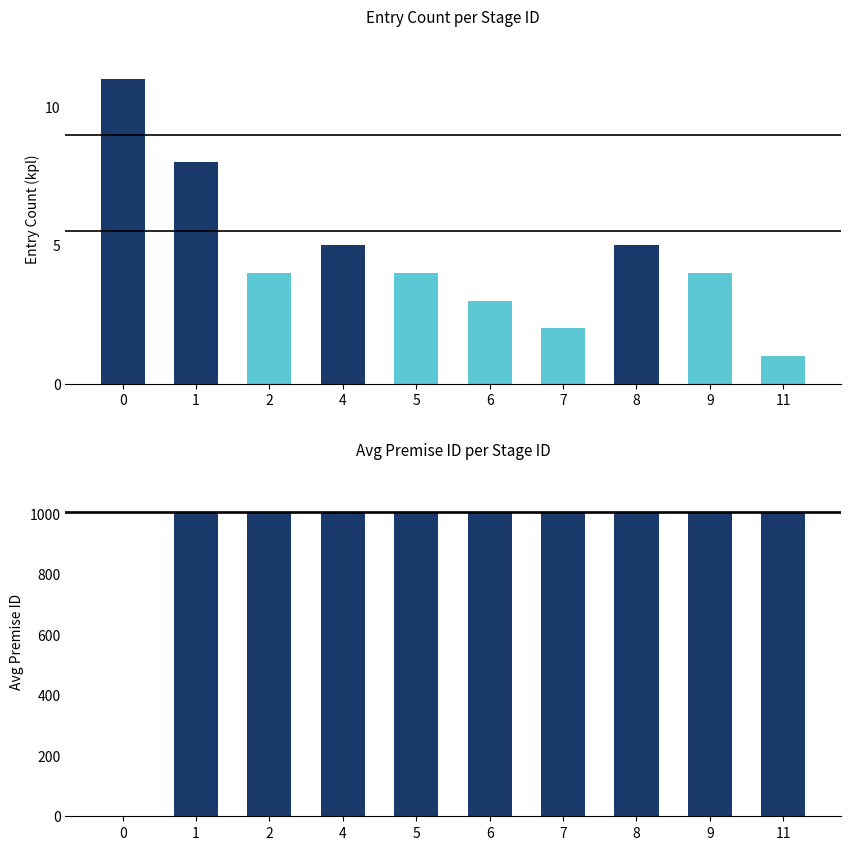

How many bars are there in total?

20